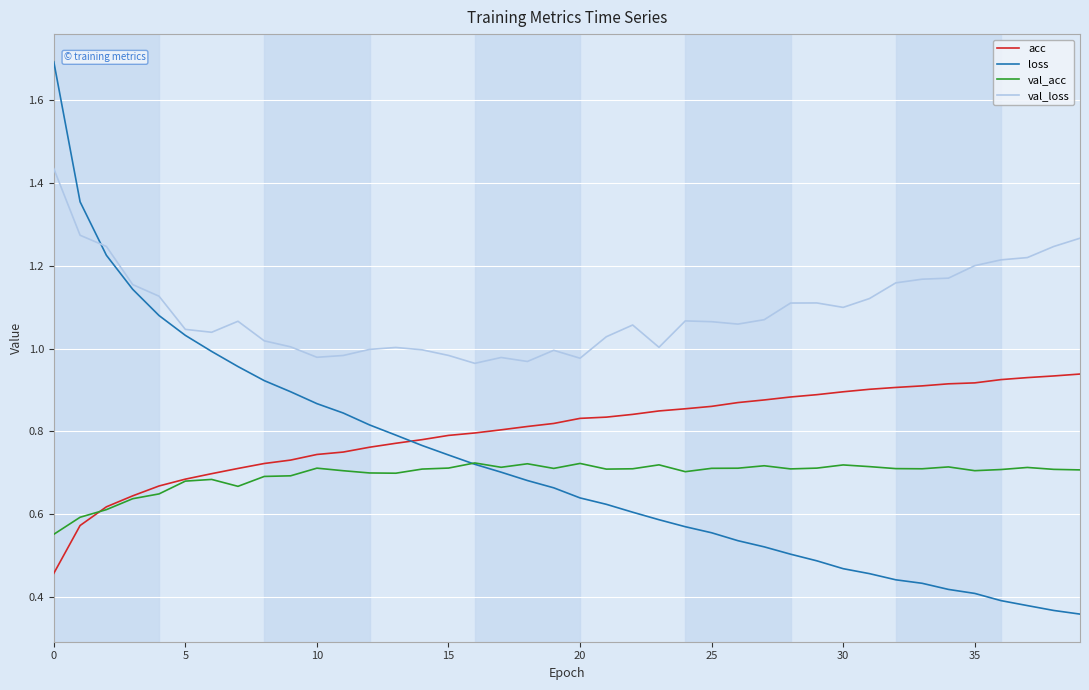

Which series has the widest spread of values?

loss